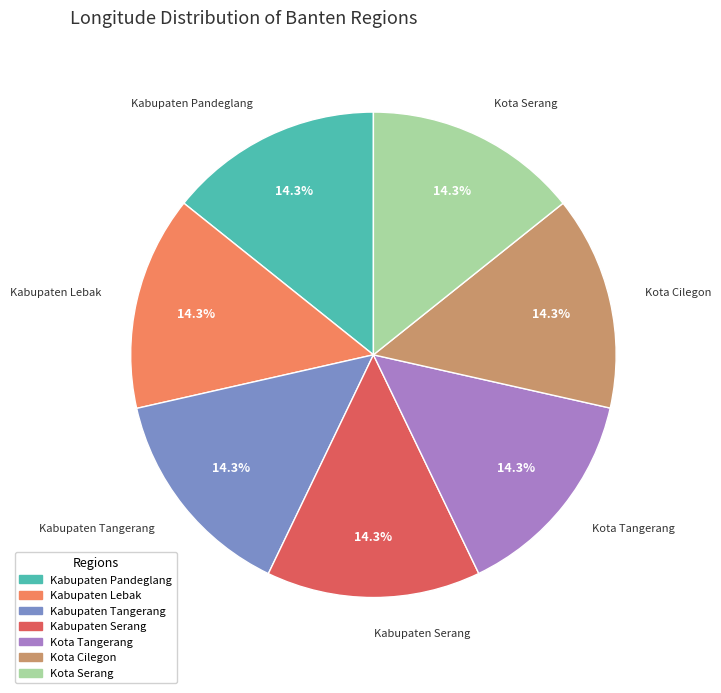

Approximately how many times larger is the value at Kabupaten Tangerang compared to Kabupaten Serang?

1.0